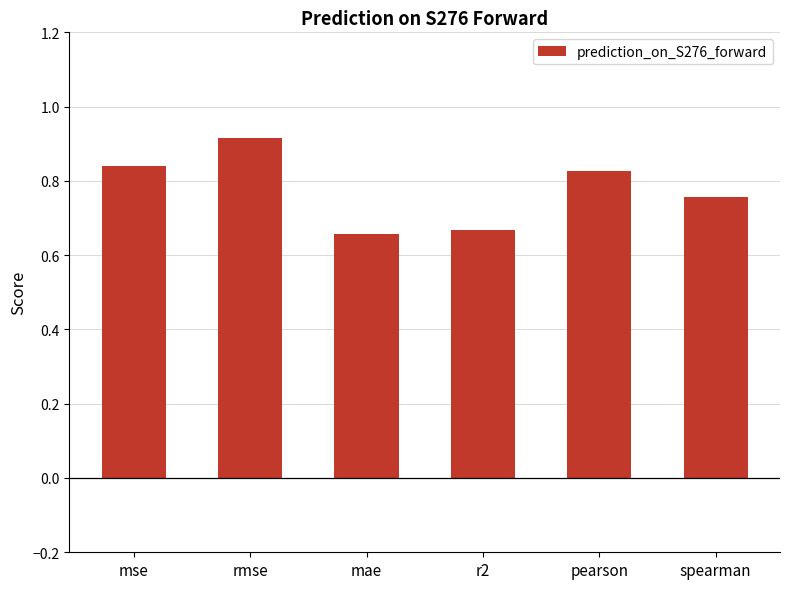

Is it true that the value at mse is 0.3?

False